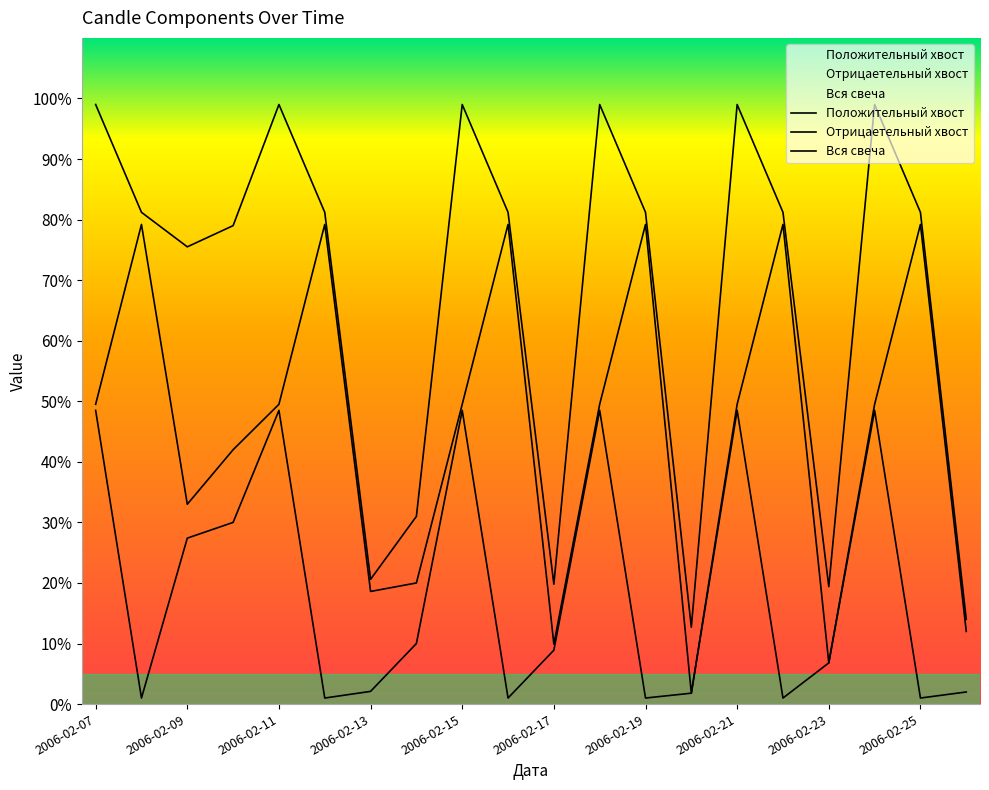

Where is Положительный хвост nearest to the value 0?

2006-02-08